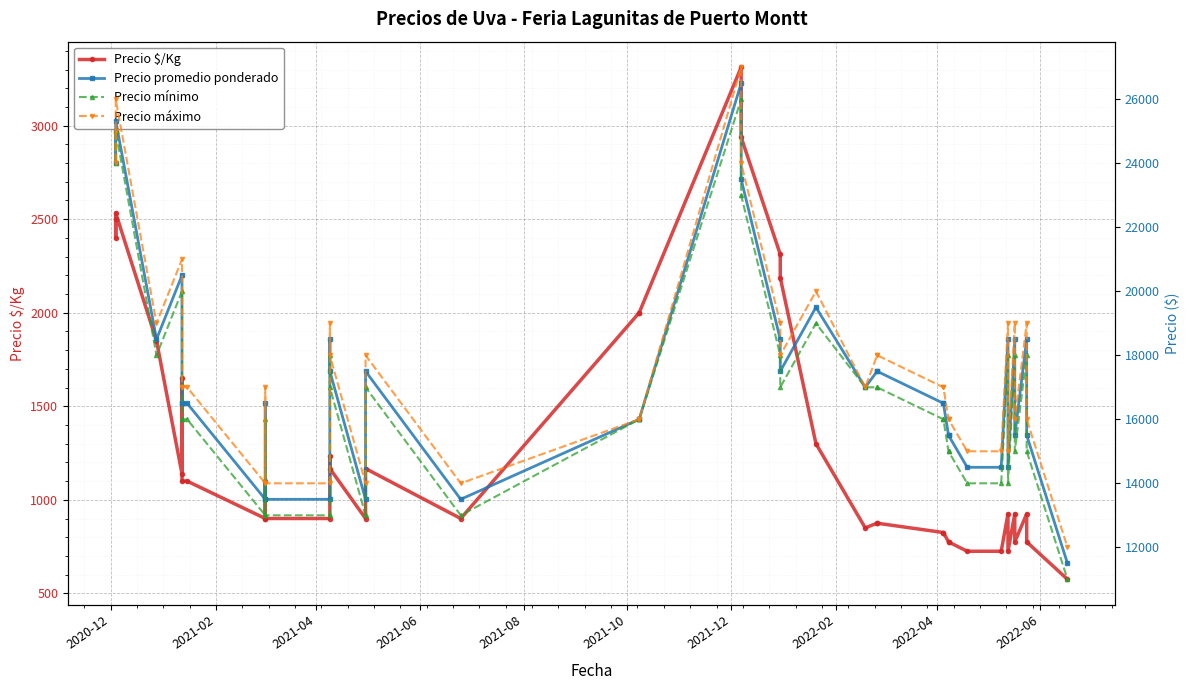

Where is the first local minimum for Precio $/Kg?

2021-02